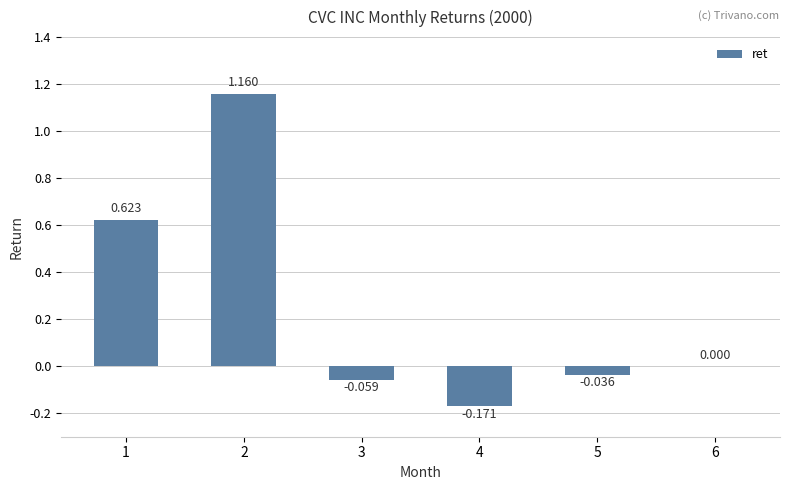

Are the bars horizontal?

No